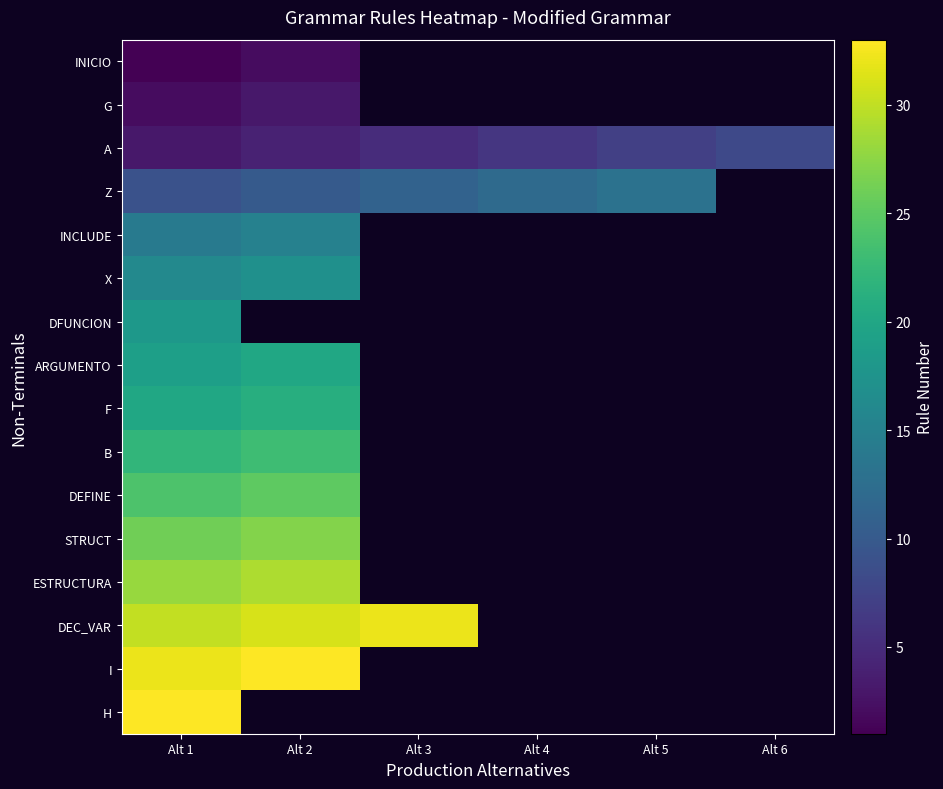

What is the total value across all series at Alt 1?

297.0